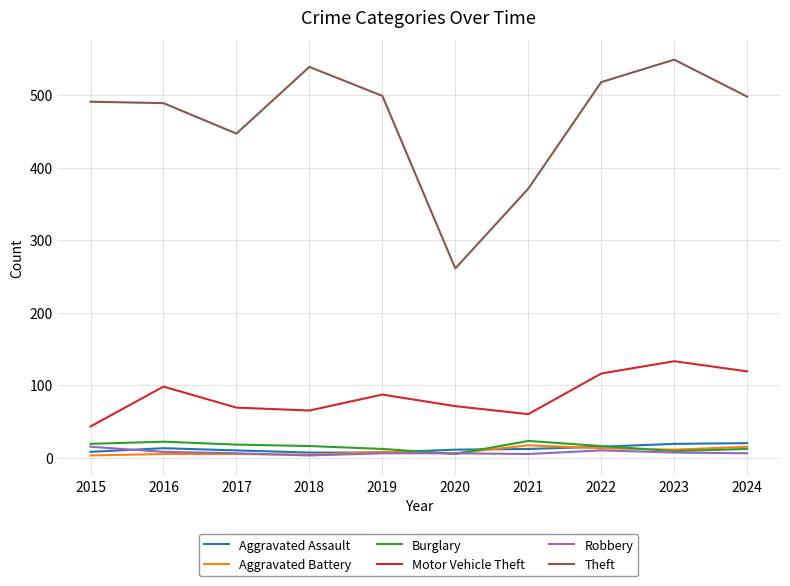

The Motor Vehicle Theft series shows 52 at 2019. True or false?

False